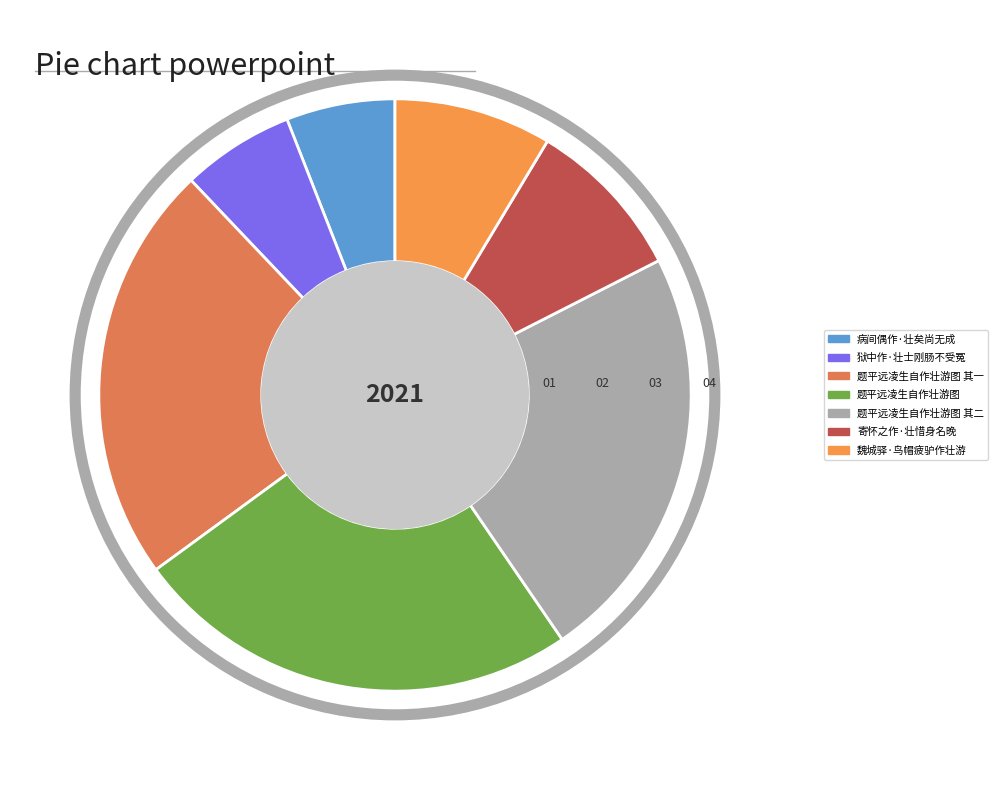

Count the number of slices in the pie.

7